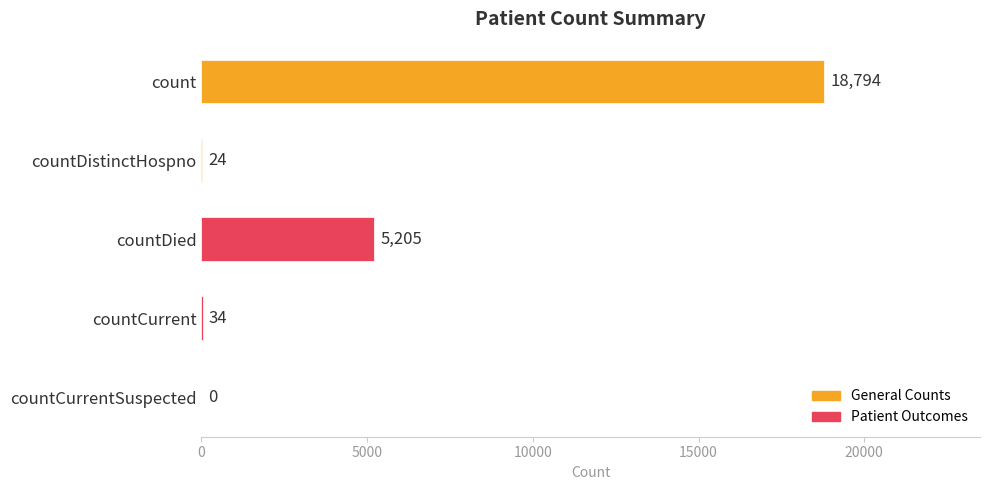

Between countCurrentSuspected and countDistinctHospno, which is larger?

countDistinctHospno